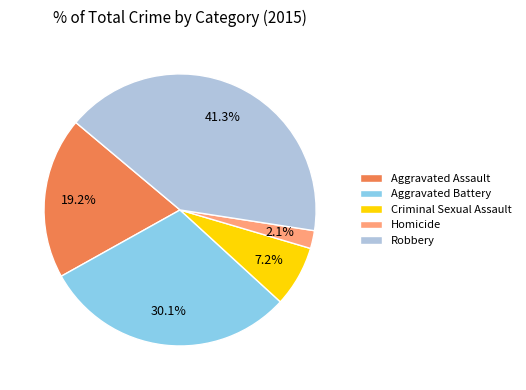

Rank the categories by value from lowest to highest.

Homicide, Criminal Sexual Assault, Aggravated Assault, Aggravated Battery, Robbery